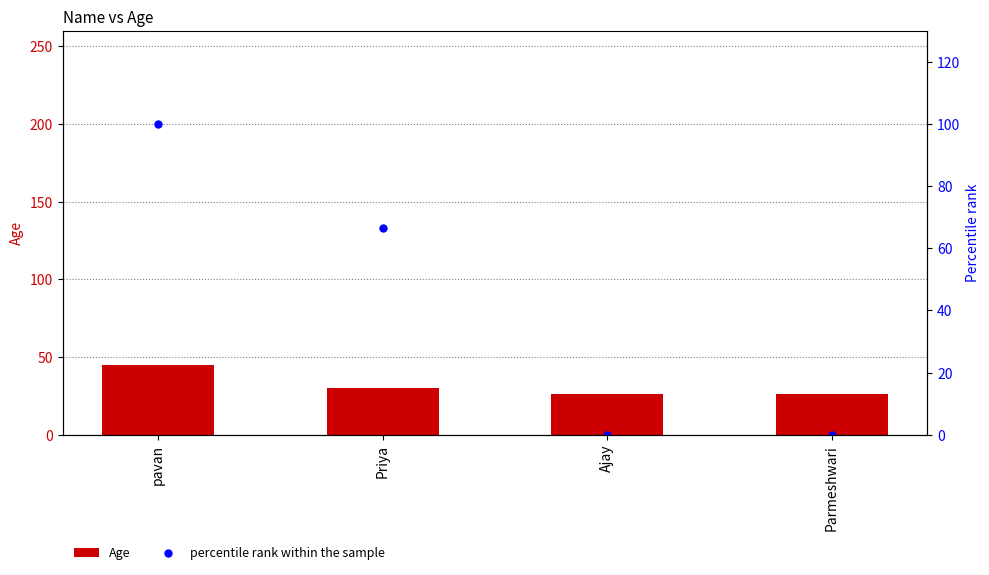

What is the difference between the maximum and minimum values in the percentile rank within the sample series?

100.0